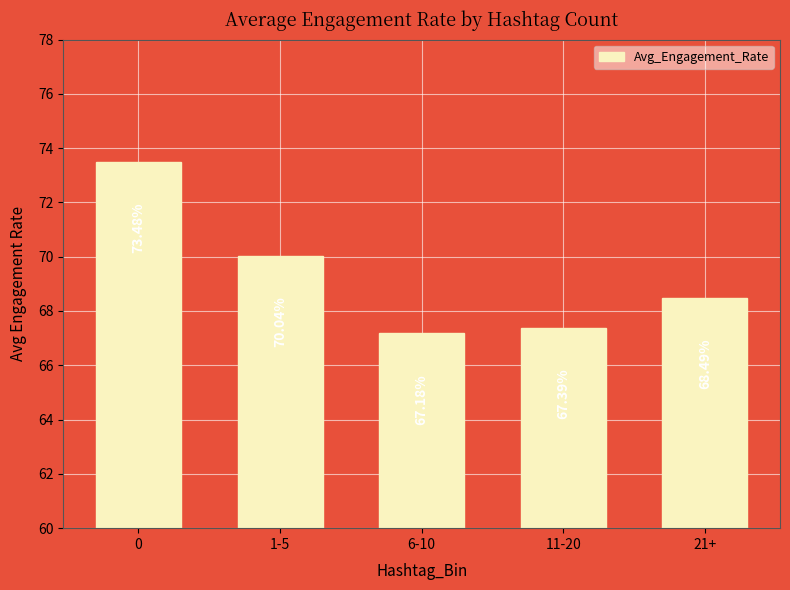

True or false: the data shows 115.0 at 0.

False